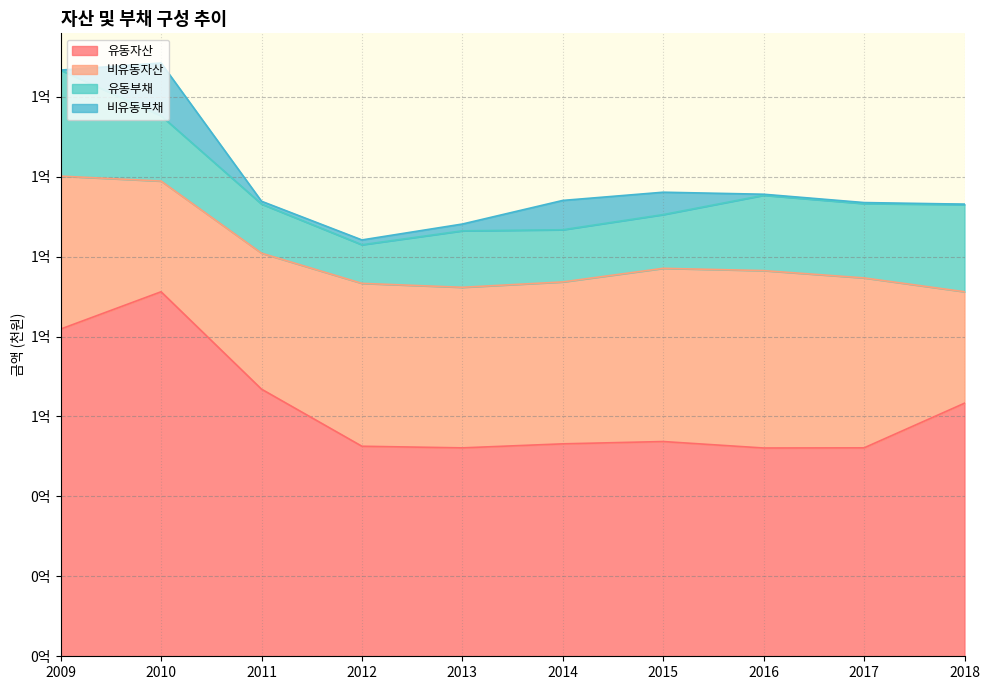

What is the difference between the second highest and second lowest values in the 유동부채 series?

9509608